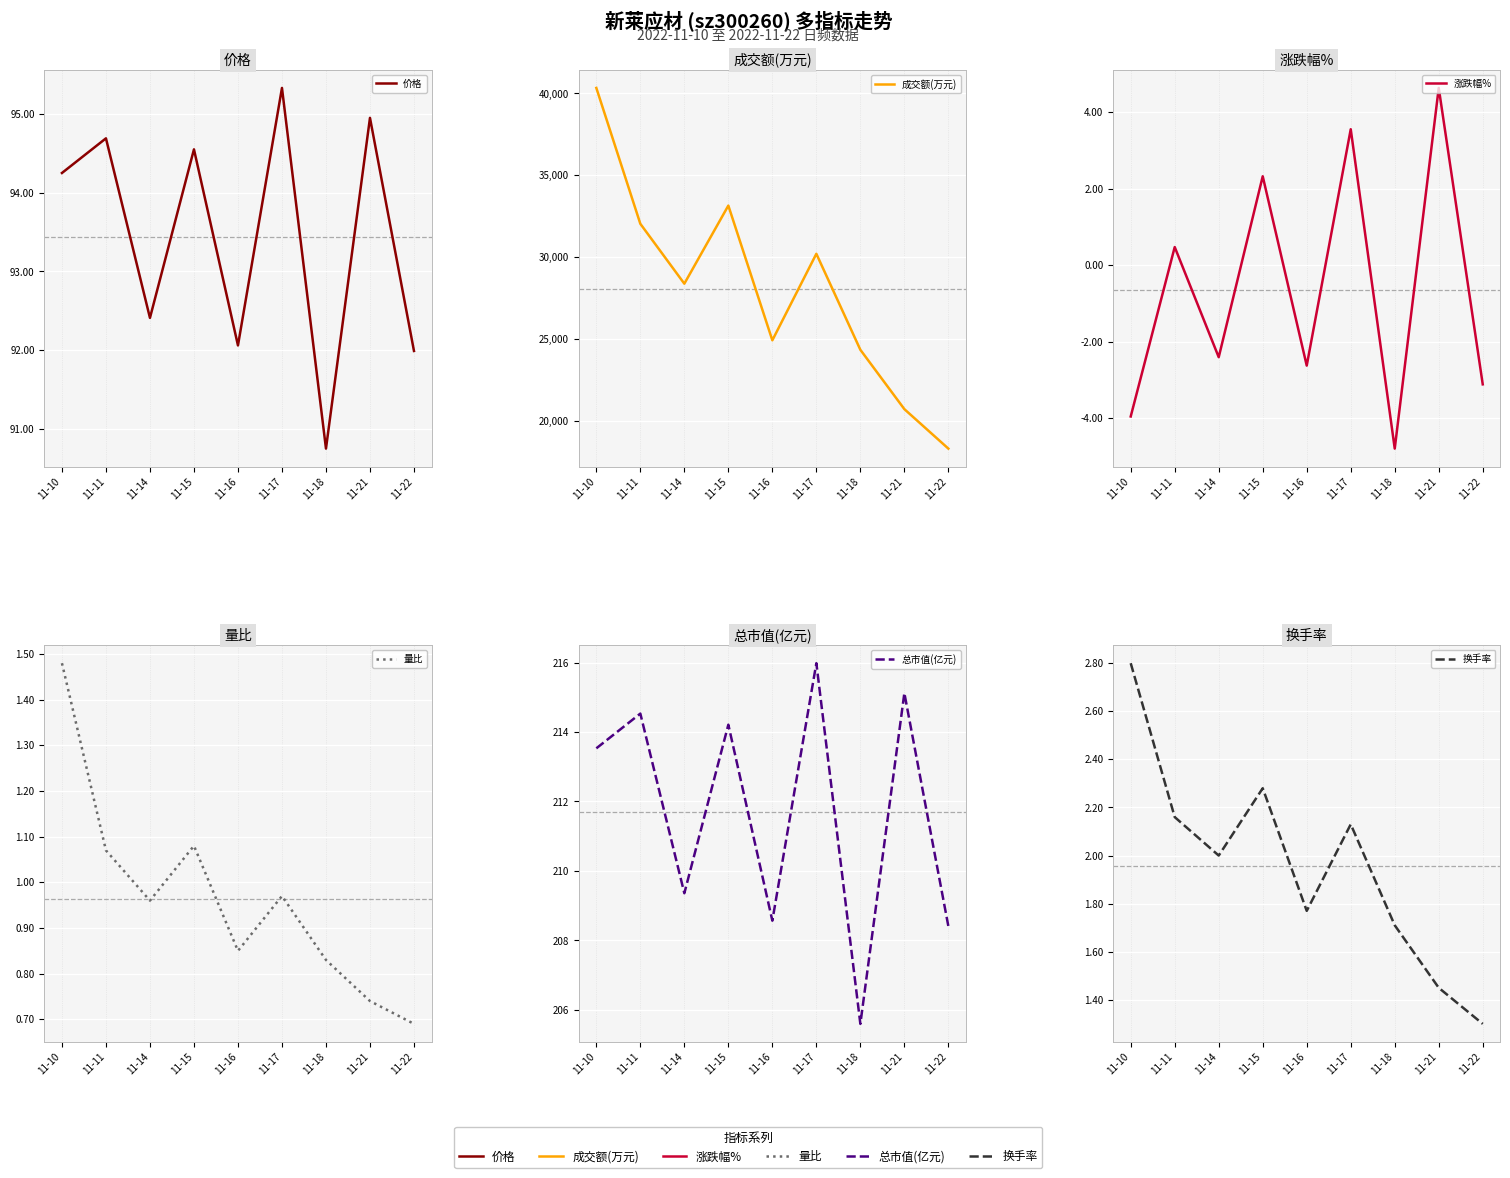

Is the value of 量比 at 11-18 greater than the value of 换手率 at 11-22?

No